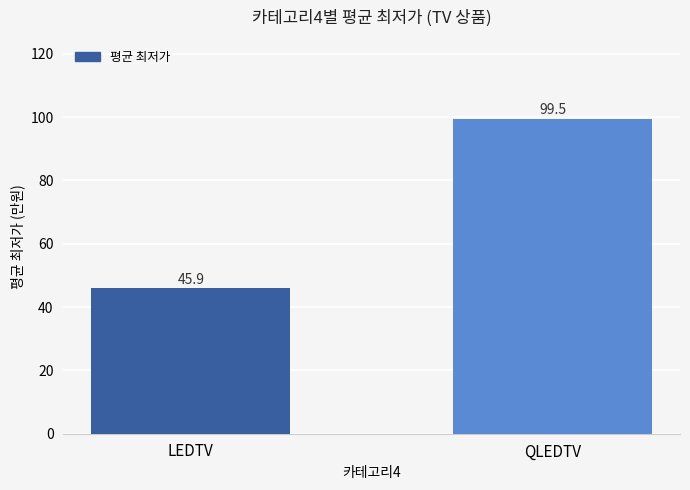

What is the difference between the values at LEDTV and QLEDTV?

53.7